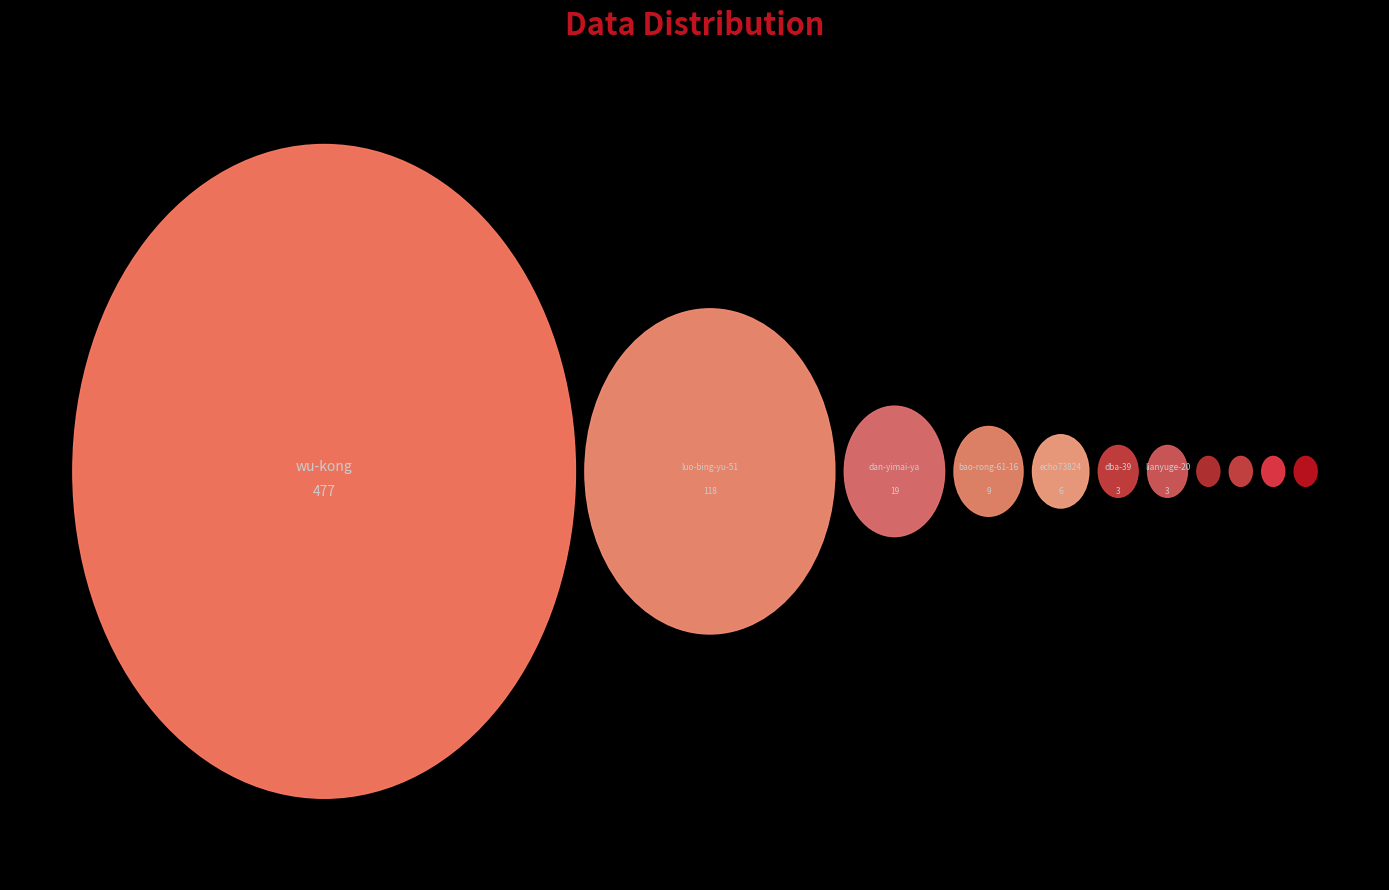

How many segments does this pie chart have?

11